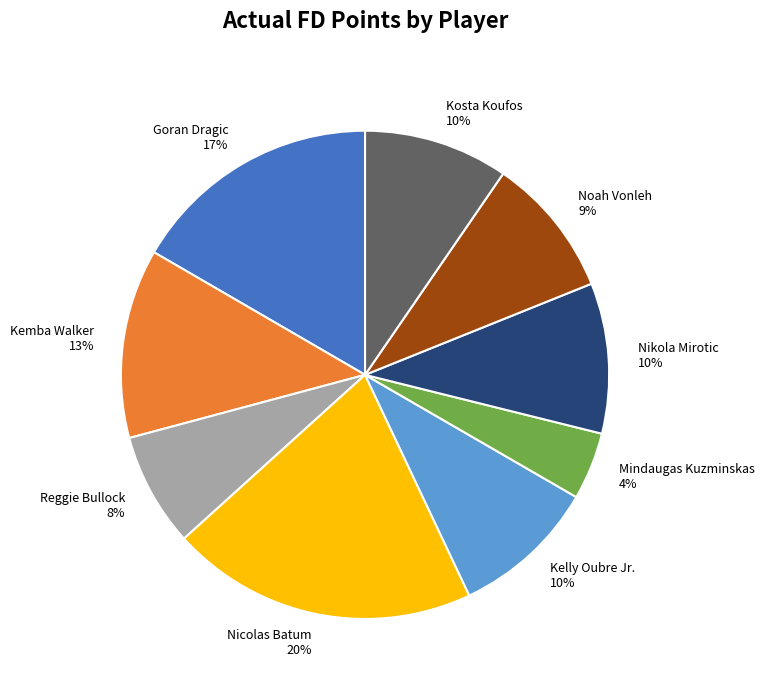

Is there any slice that represents more than half of the pie?

No